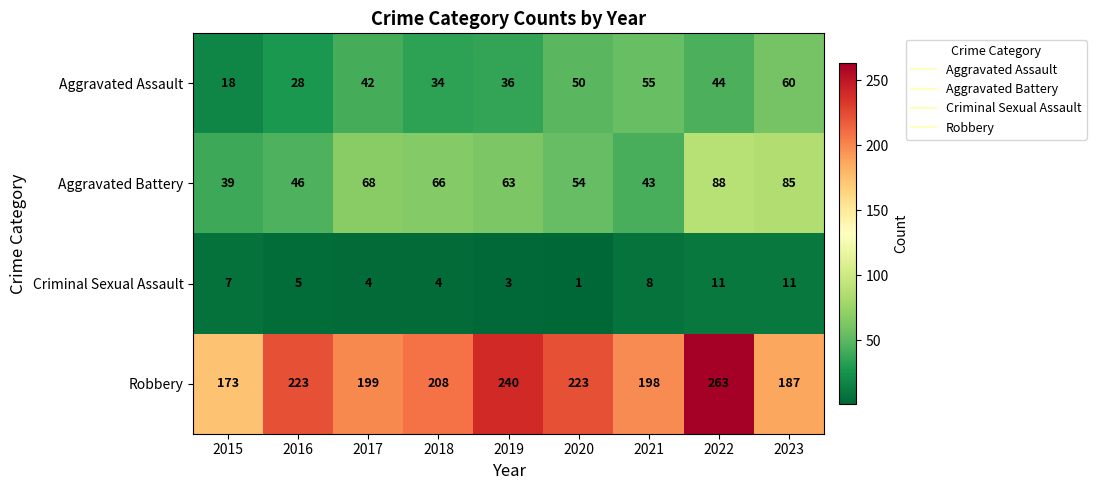

Rank the series by their maximum value, from lowest to highest.

Criminal Sexual Assault, Aggravated Assault, Aggravated Battery, Robbery